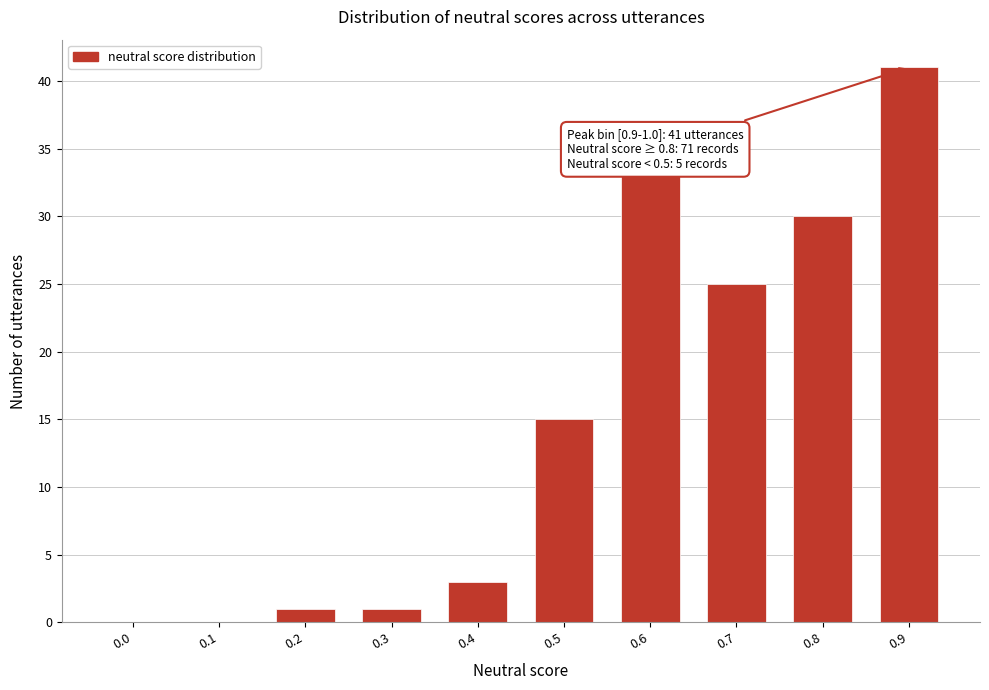

Reading left to right, extract all data points from this chart.

0.0=0	0.1=0	0.2=1	0.3=1	0.4=3	0.5=15	0.6=33	0.7=25	0.8=30	0.9=41